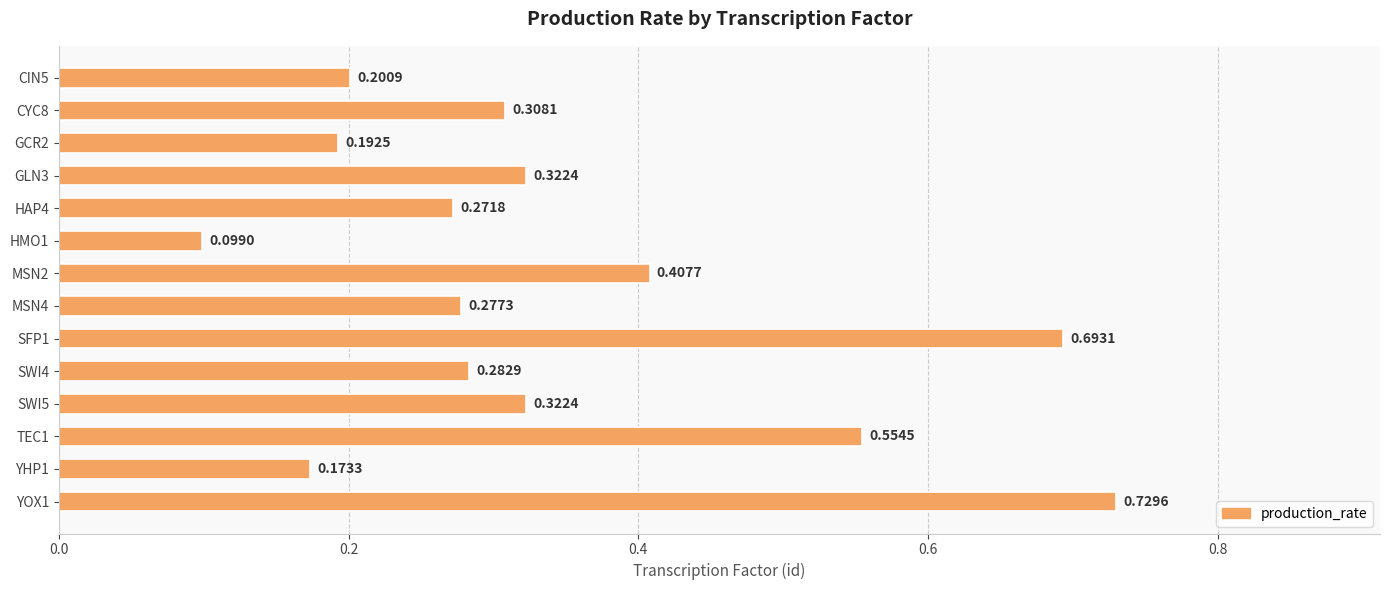

Which has a higher value, SWI4 or SFP1?

SFP1